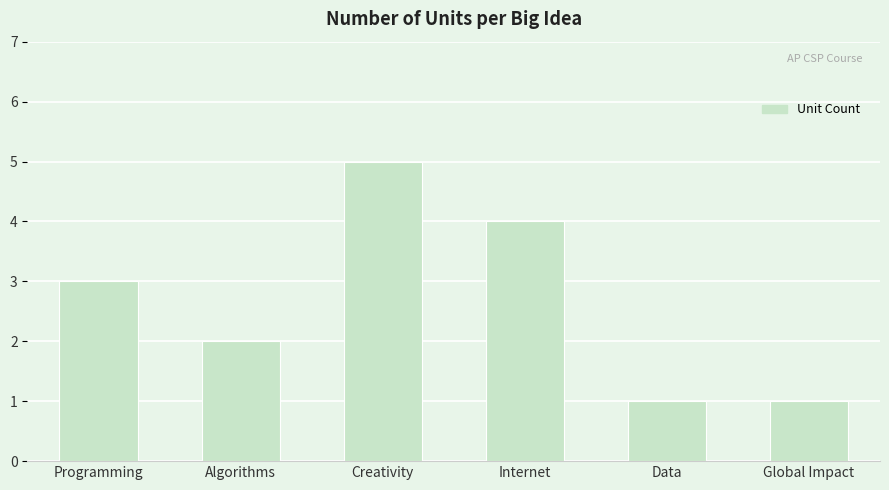

Does the chart contain any negative values?

No